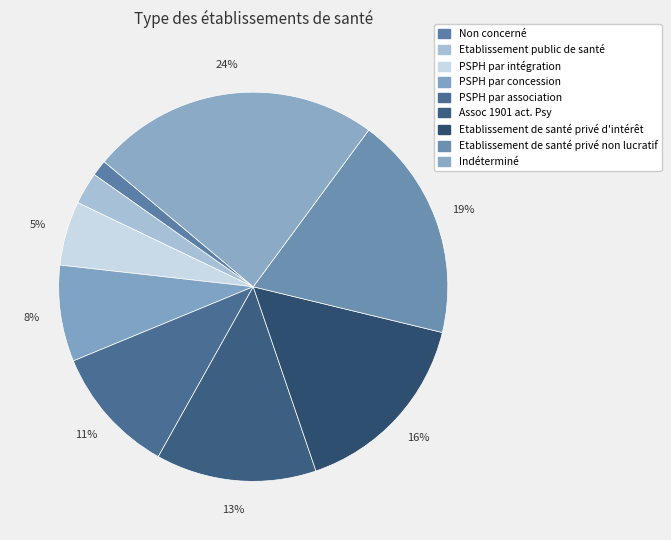

How many slices are in this pie chart?

9